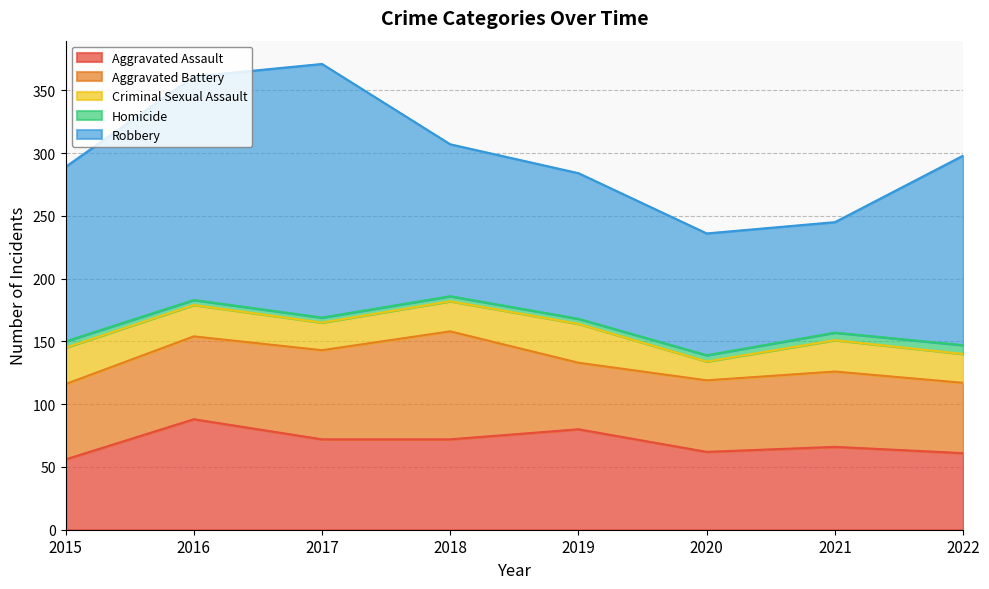

Reading right to left, list all the values displayed in this chart.

Aggravated Assault: 2022=61	2021=66	2020=62	2019=80	2018=72	2017=72	2016=88	2015=56
Aggravated Battery: 2022=56	2021=60	2020=57	2019=53	2018=86	2017=71	2016=66	2015=60
Criminal Sexual Assault: 2022=23	2021=25	2020=15	2019=31	2018=24	2017=22	2016=25	2015=29
Homicide: 2022=7	2021=6	2020=5	2019=4	2018=4	2017=4	2016=4	2015=5
Robbery: 2022=151	2021=88	2020=97	2019=116	2018=121	2017=202	2016=178	2015=139